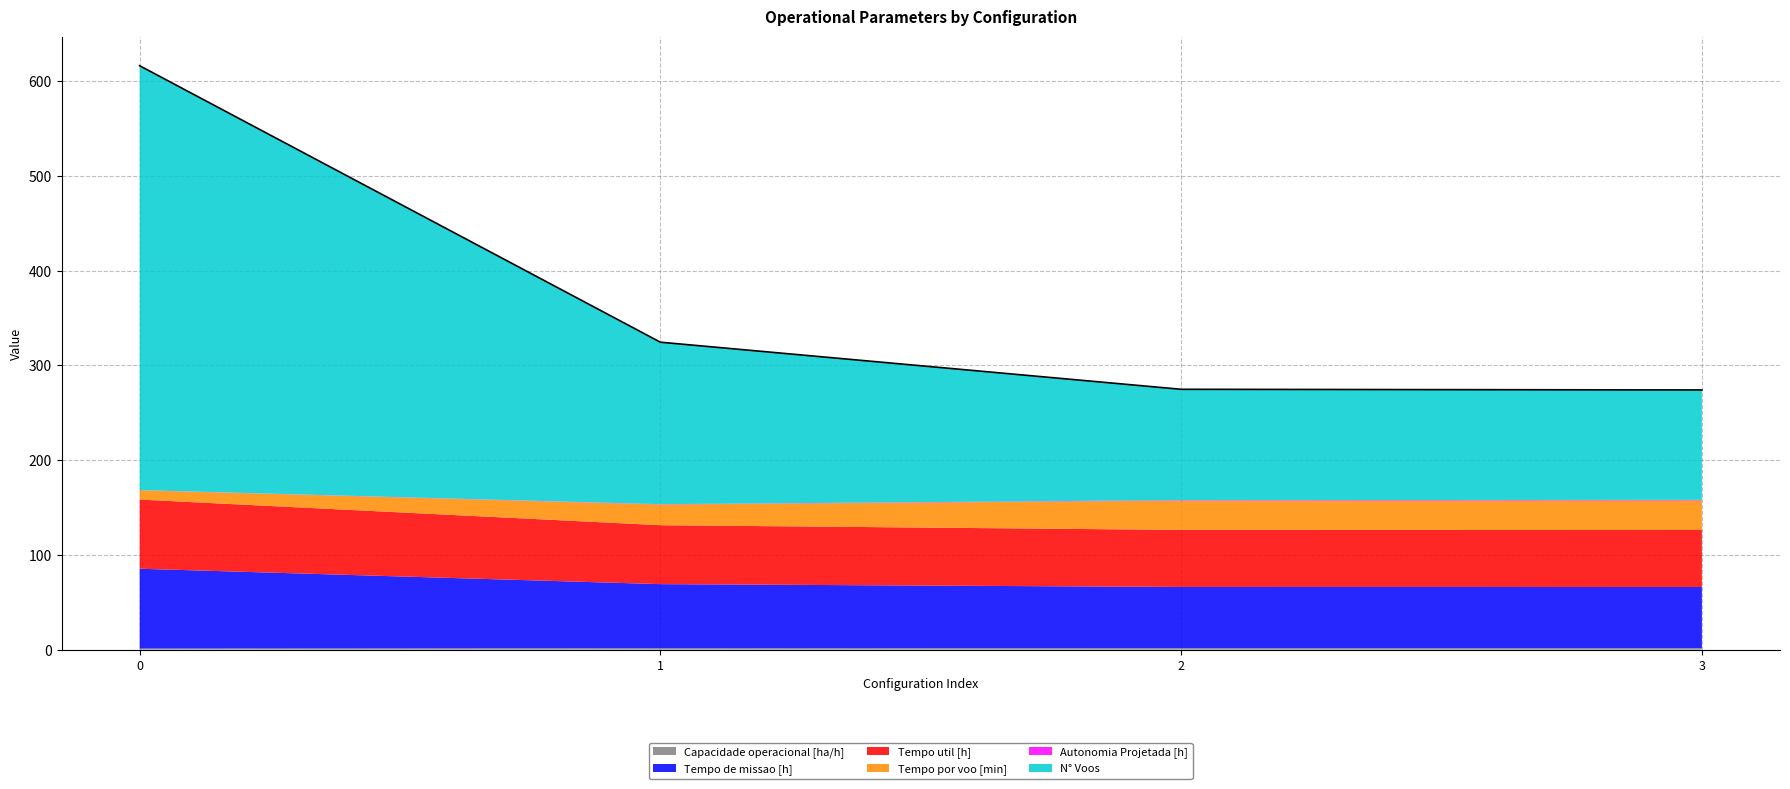

What are all the series names shown in the legend?

Capacidade operacional [ha/h], Tempo de missao [h], Tempo util [h], Tempo por voo [min], Autonomia Projetada [h], N° Voos